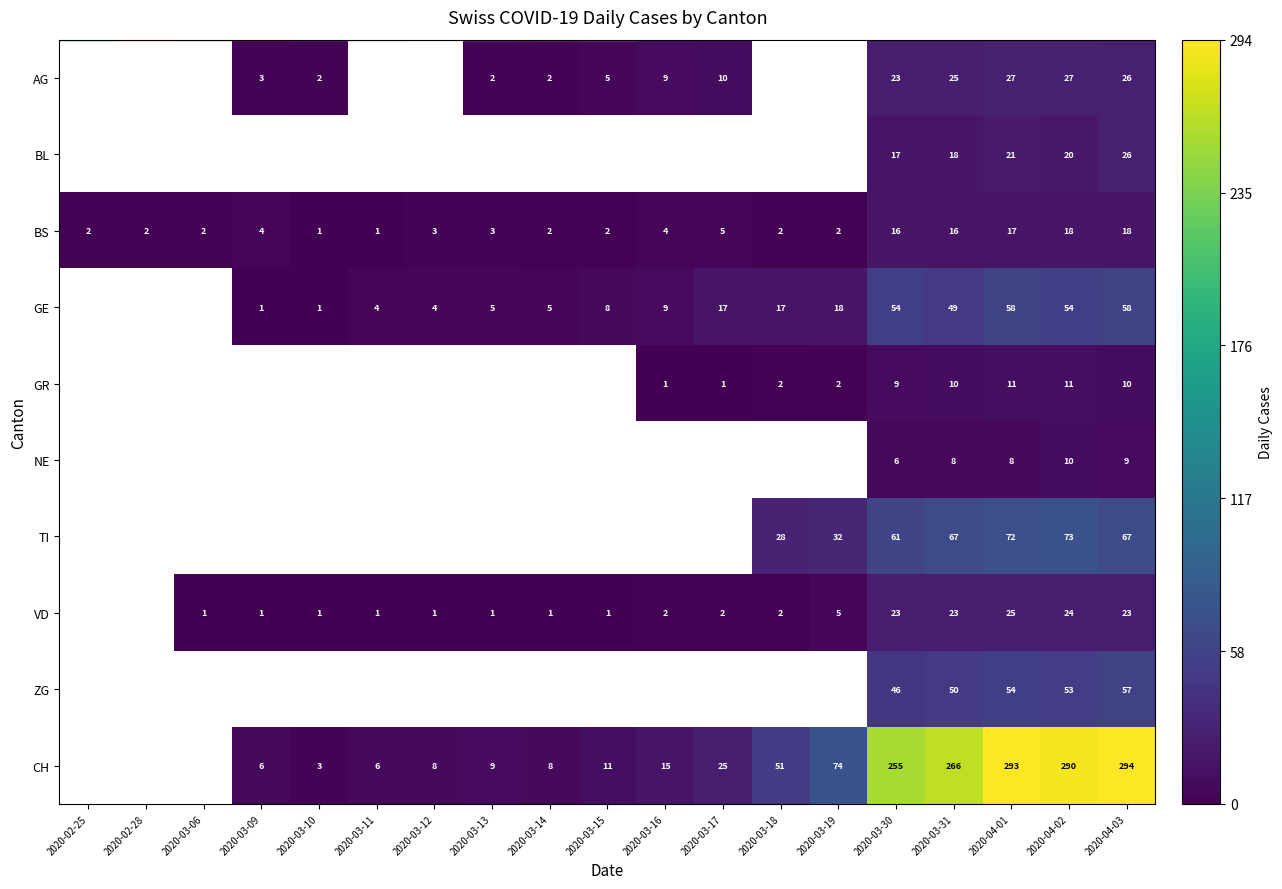

At 2020-04-03, list the series in order from smallest to largest.

NE, GR, BS, VD, AG, BL, ZG, GE, TI, CH